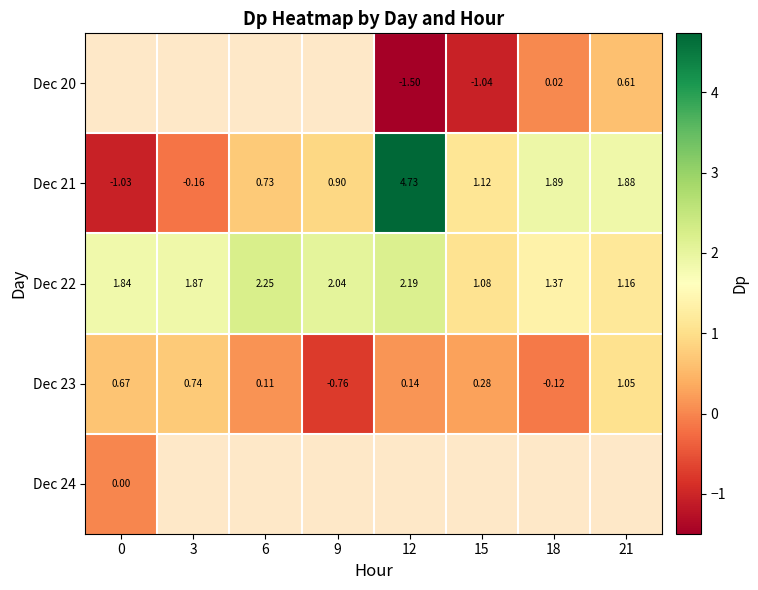

How many values in the Dec 21 series exceed 1?

4